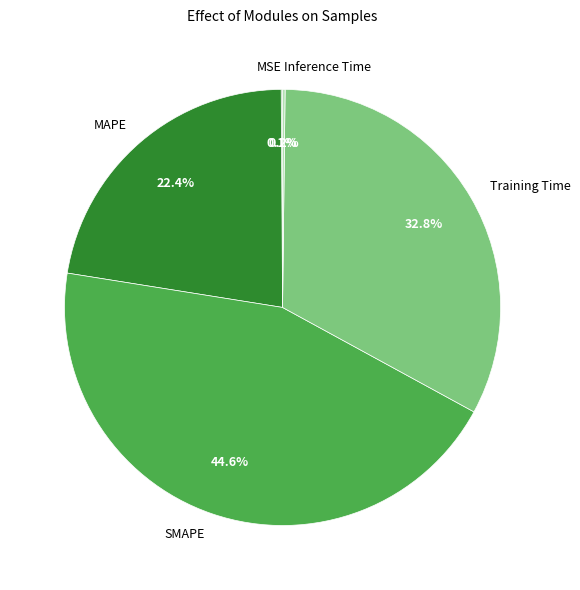

To the nearest percent, what is the difference between the largest and smallest slice percentages?

44%